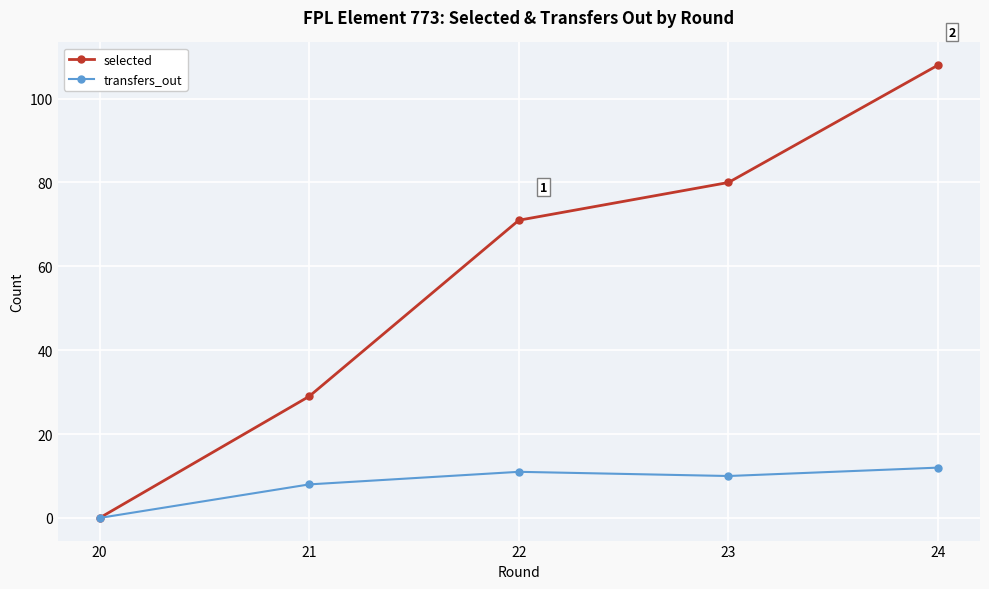

At which label is transfers_out closest to 6?

21